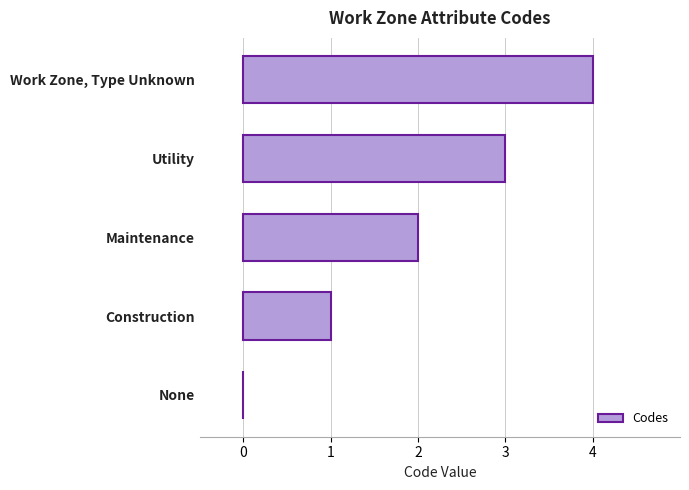

What is the greatest value displayed?

4